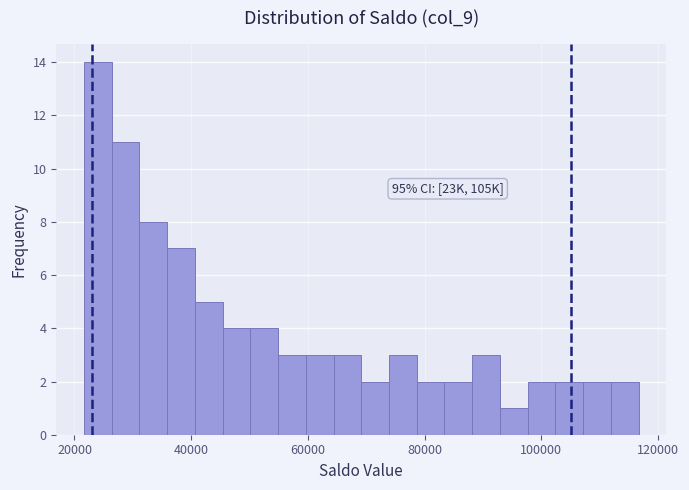

Read against the x-axis, roughly where is the centre of the tallest bar?

24000